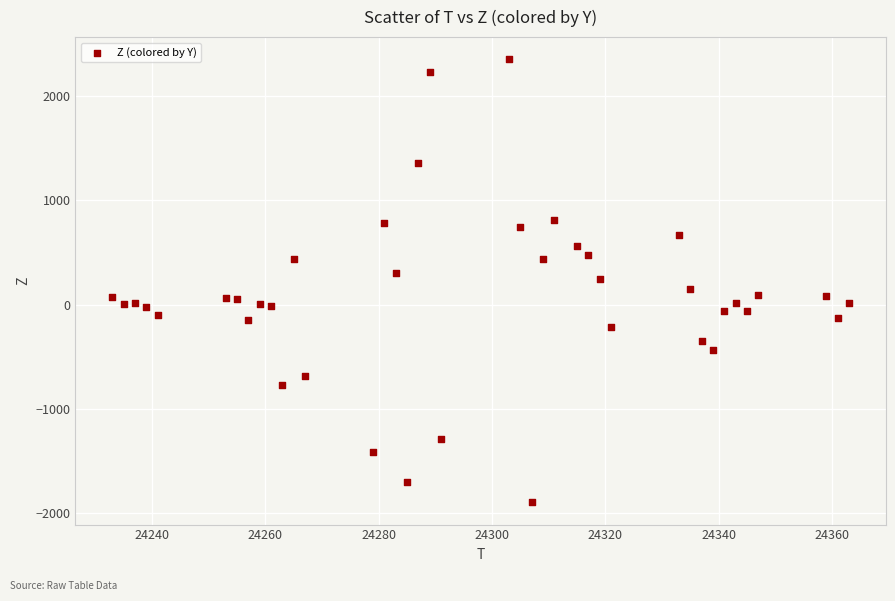

What is the range of Y values (max minus min)?

4256